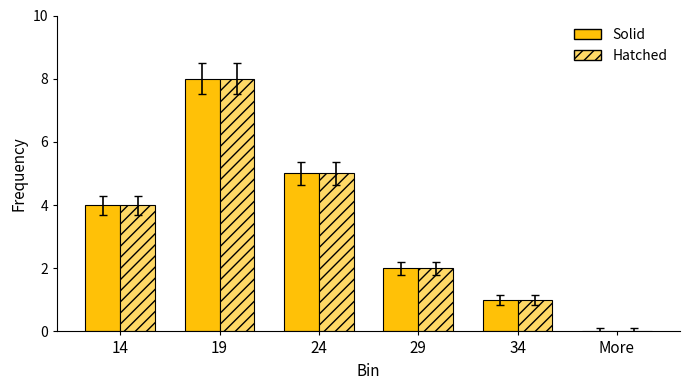

Is it true that Hatched equals 5 at More?

False